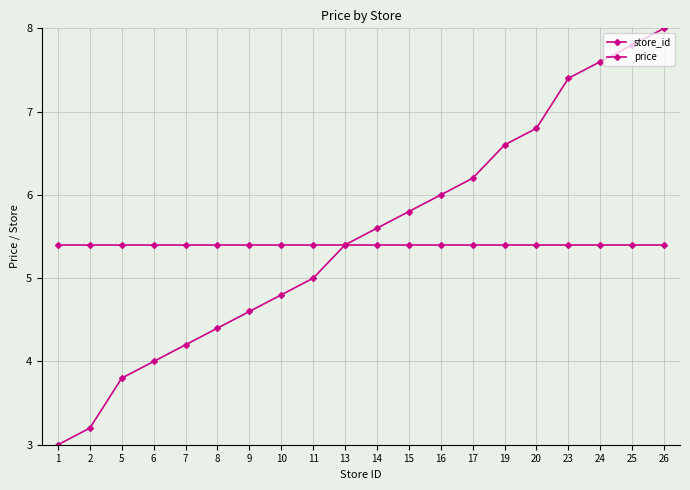

Where do price and store_id first cross each other?

11 and 13